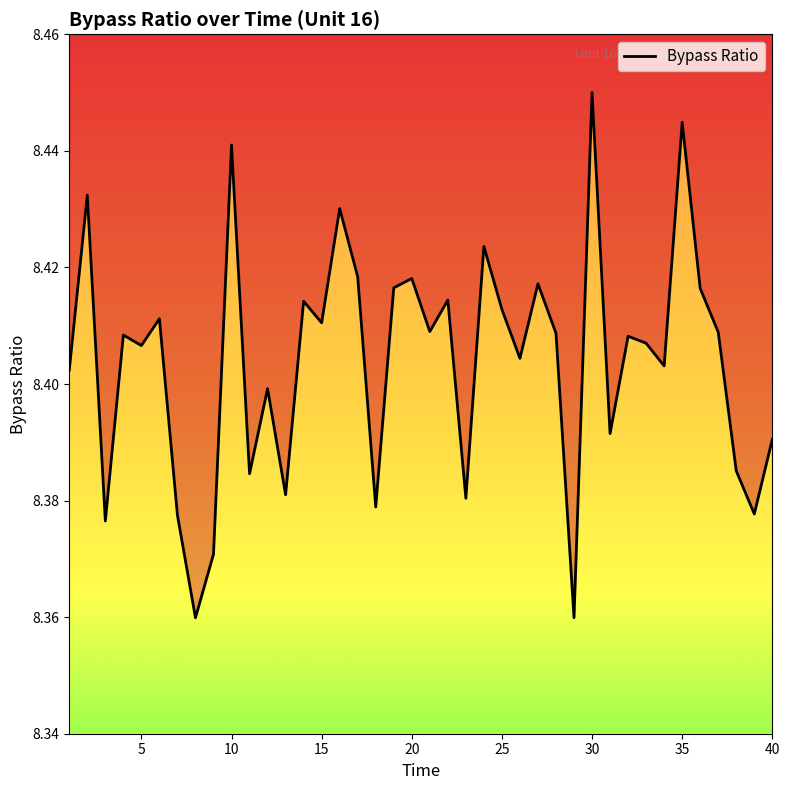

What is the average value?

8.4